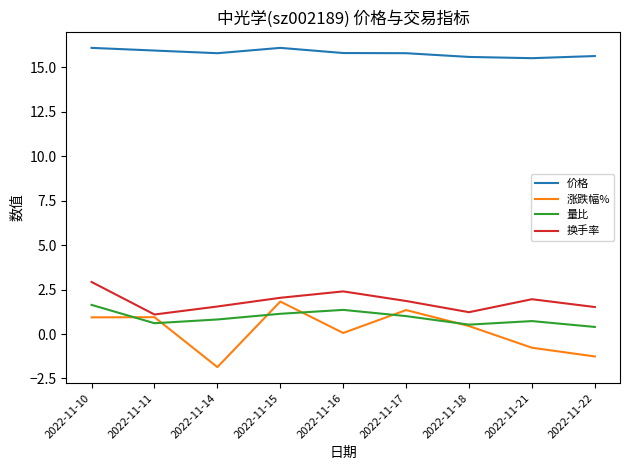

What are all the series names shown in the legend?

价格, 涨跌幅%, 量比, 换手率